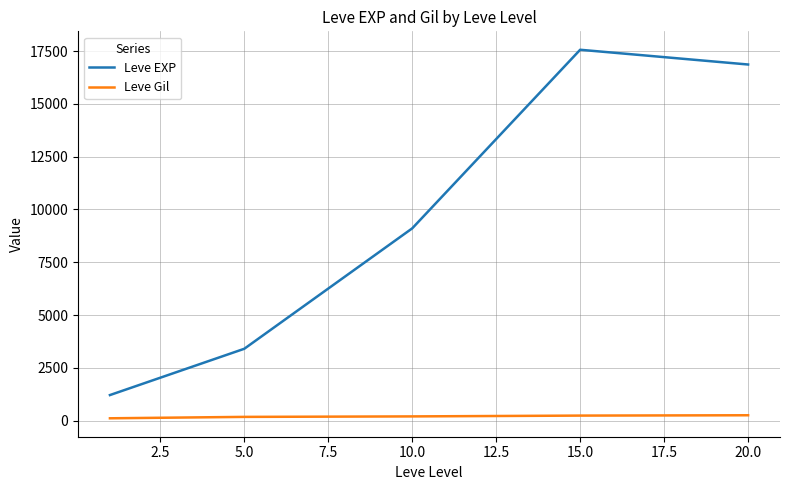

Which series has the largest range (max minus min)?

Leve EXP